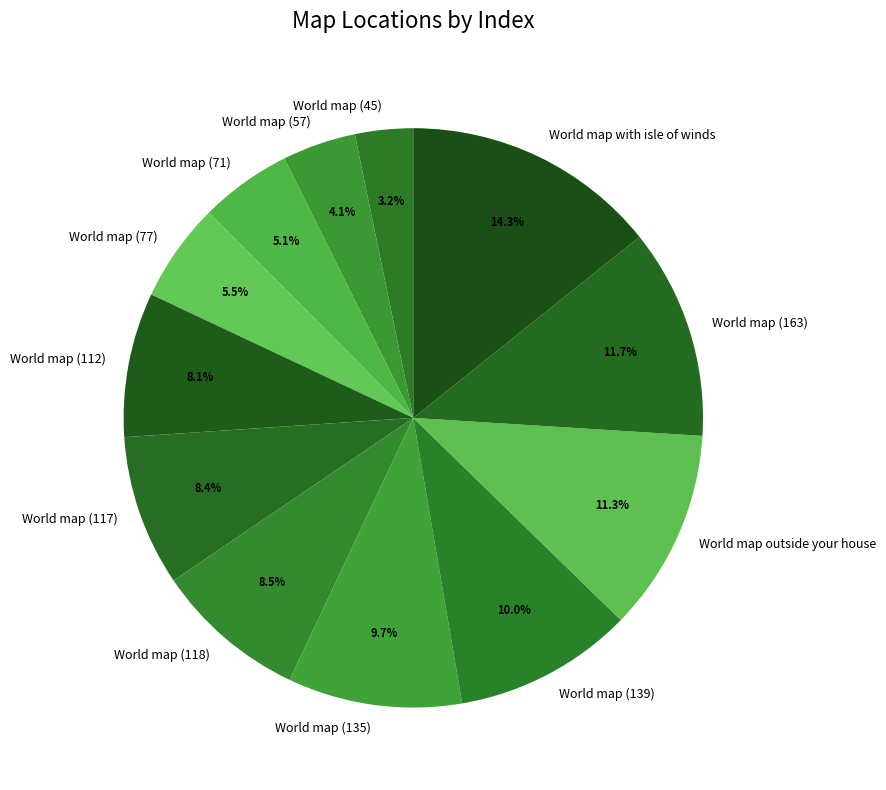

What is the largest slice in the pie chart?

World map with isle of winds